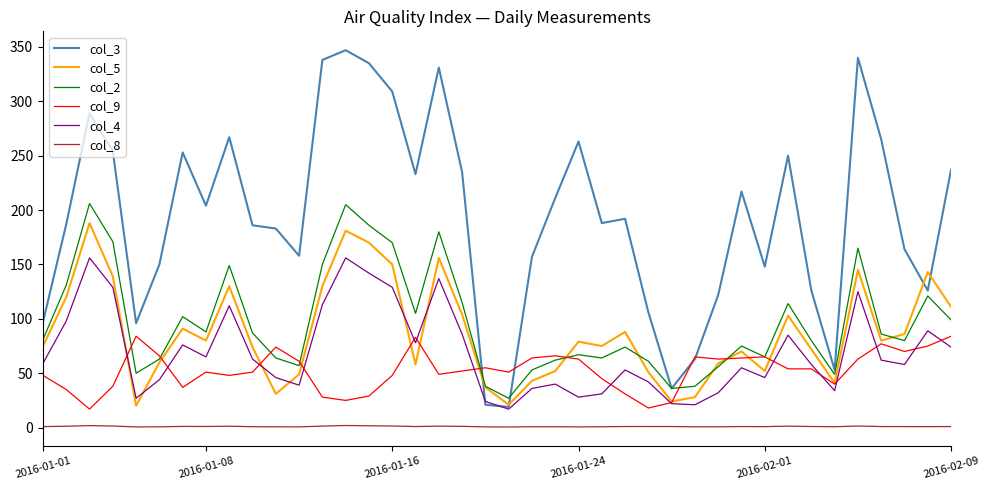

What is the difference between the maximum and minimum values in the col_5 series?

168.0